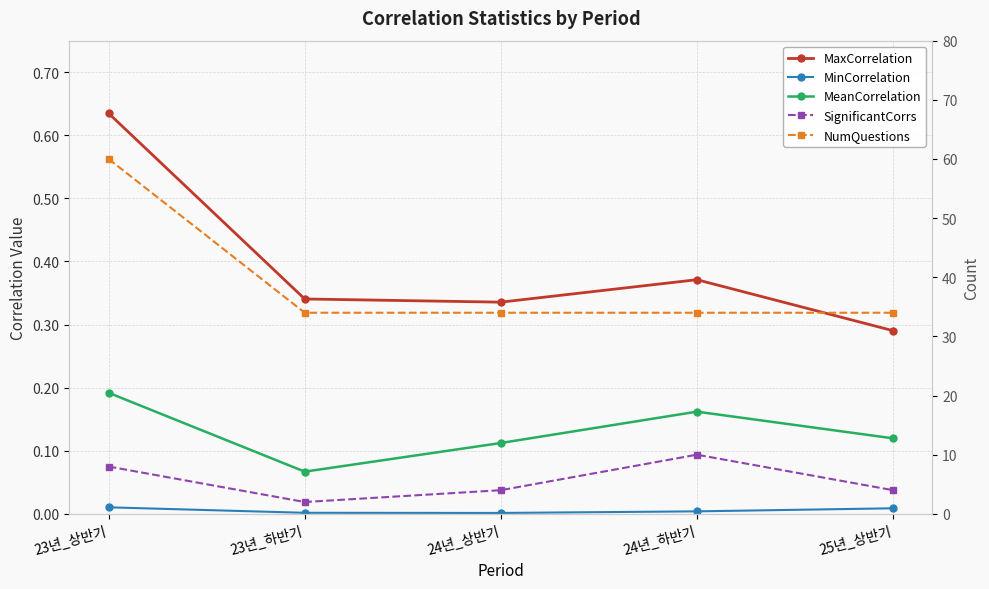

What is the difference between the MaxCorrelation values at 25년_상반기 and 24년_하반기?

0.1